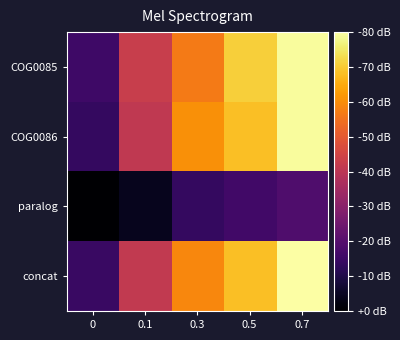

Reading left to right, transcribe all the data shown in this chart.

COG0085: 0=0.8	0.1=2.0	0.3=2.6	0.5=3.2	0.7=3.6
COG0086: 0=0.7	0.1=1.9	0.3=2.8	0.5=3.1	0.7=3.6
paralog: 0=0.1	0.1=0.3	0.3=0.7	0.5=0.8	0.7=0.9
concat: 0=0.7	0.1=1.9	0.3=2.7	0.5=3.1	0.7=3.6